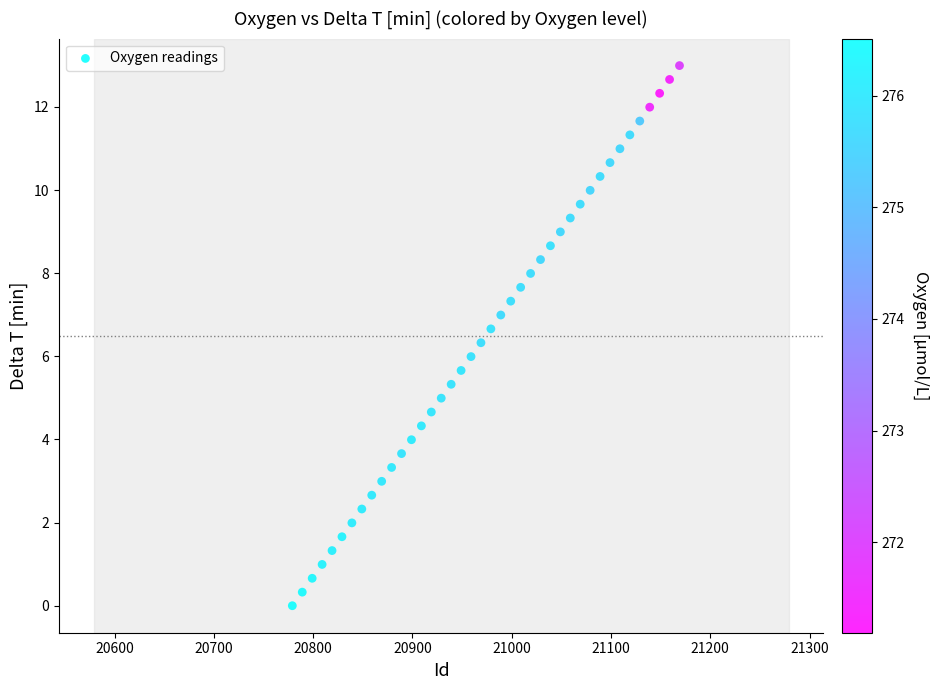

What is the range of Y values (max minus min)?

13.0